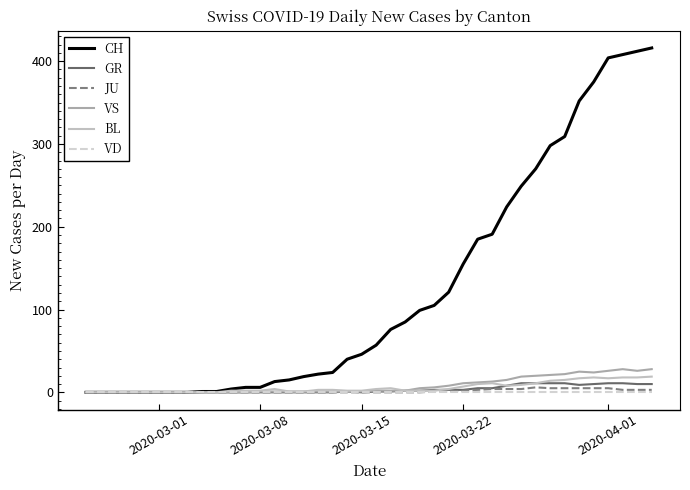

True or false: VS and CH cross at least once.

False